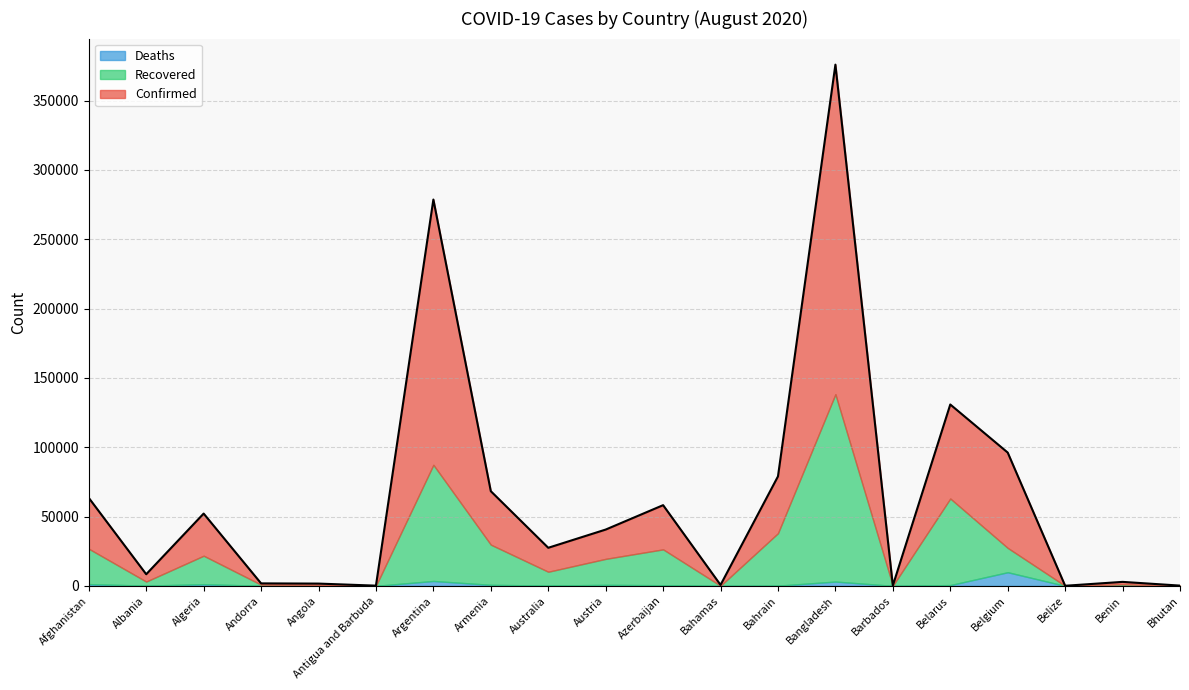

What is the maximum value for Recovered?

135136